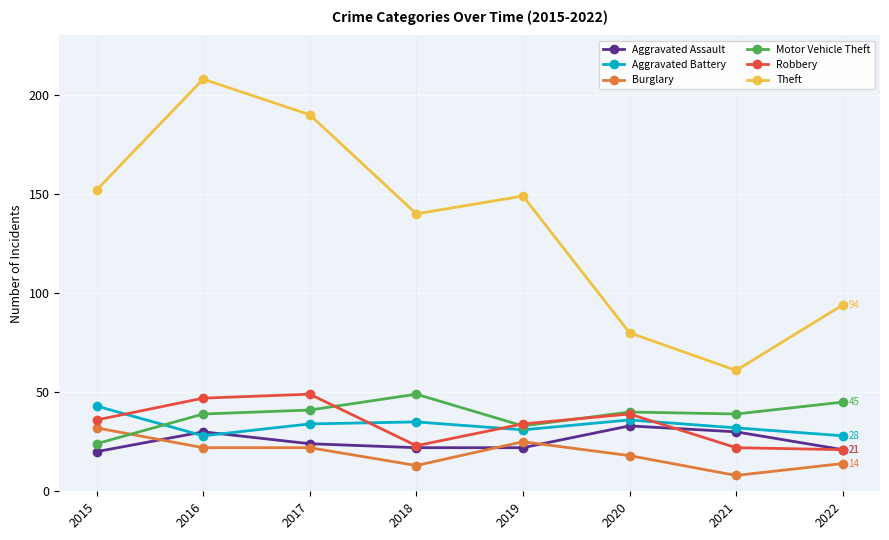

The Burglary series shows 18 at 2020. True or false?

True